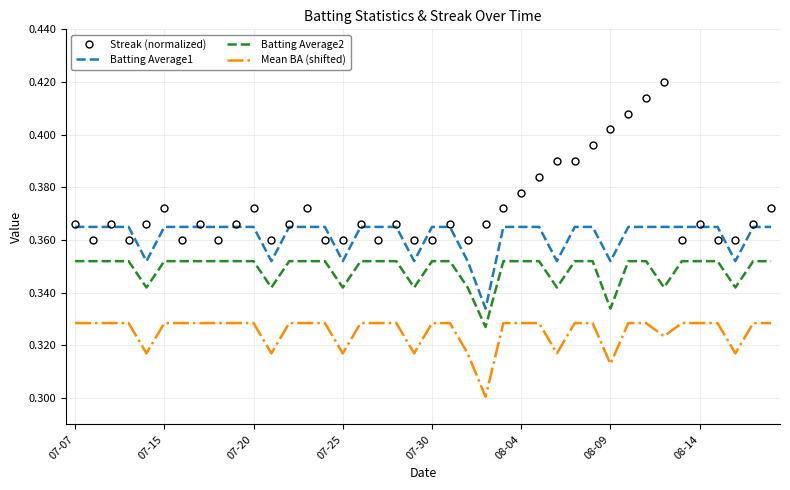

True or false: Streak (normalized) and Batting Average2 intersect in this chart.

False